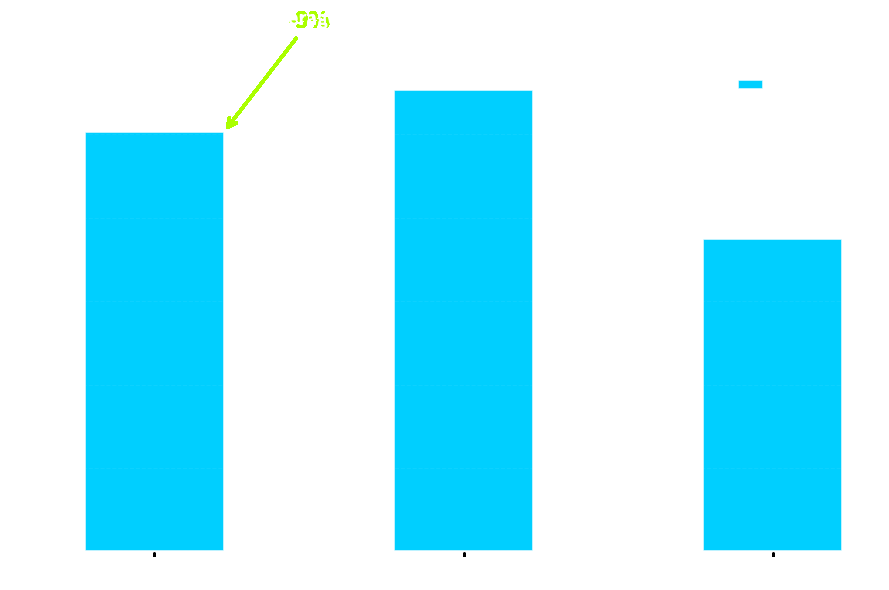

What is the label of the 3rd bar from the left?

Unchanged